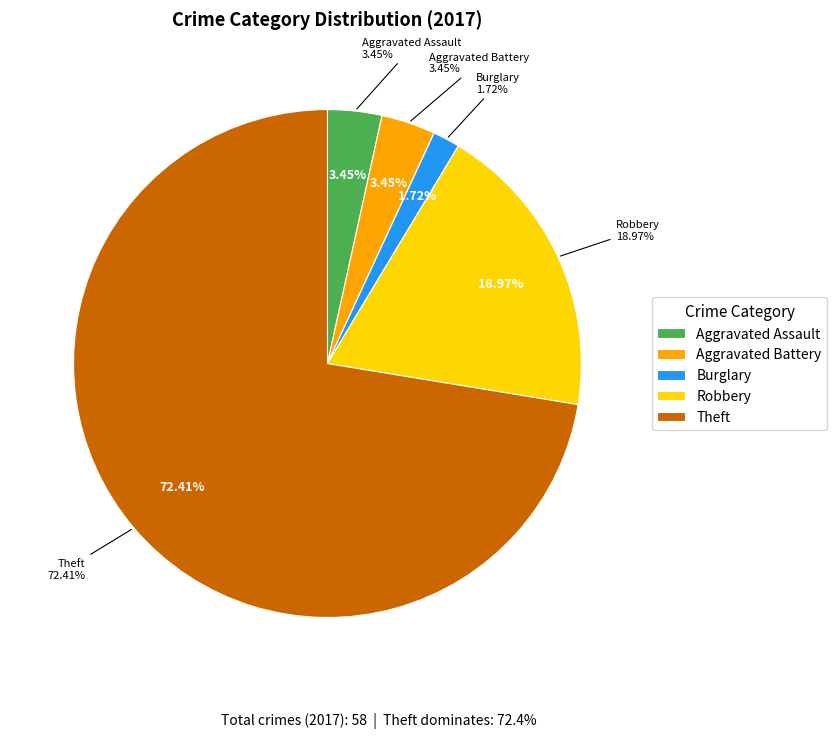

Combined, what portion of the pie is Aggravated Assault and Robbery?

22.4%